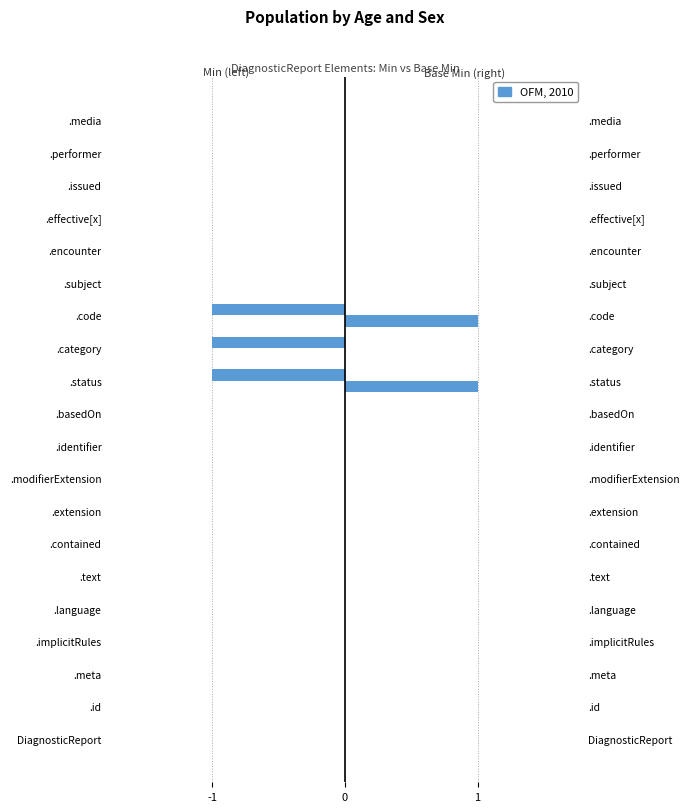

Rank the series at .subject from lowest to highest value.

Min, Base Min